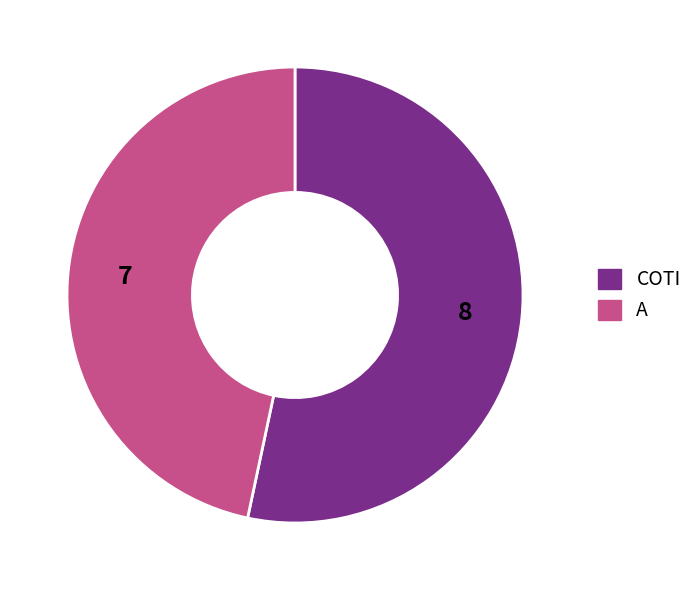

Which has a higher value, A or COTI?

COTI